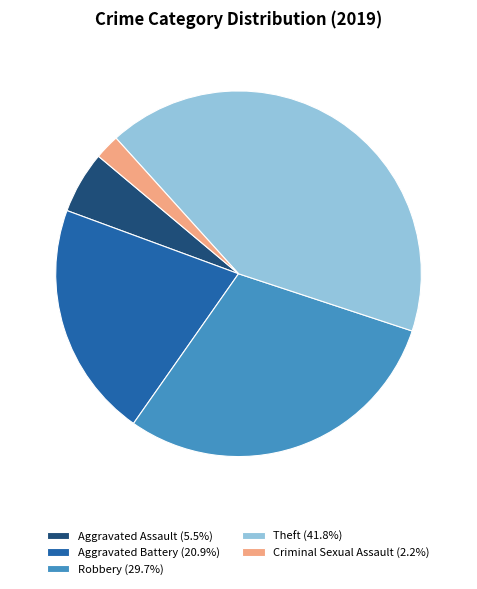

Combined, do Aggravated Assault (5.5%) and Aggravated Battery (20.9%) account for over 50%?

No